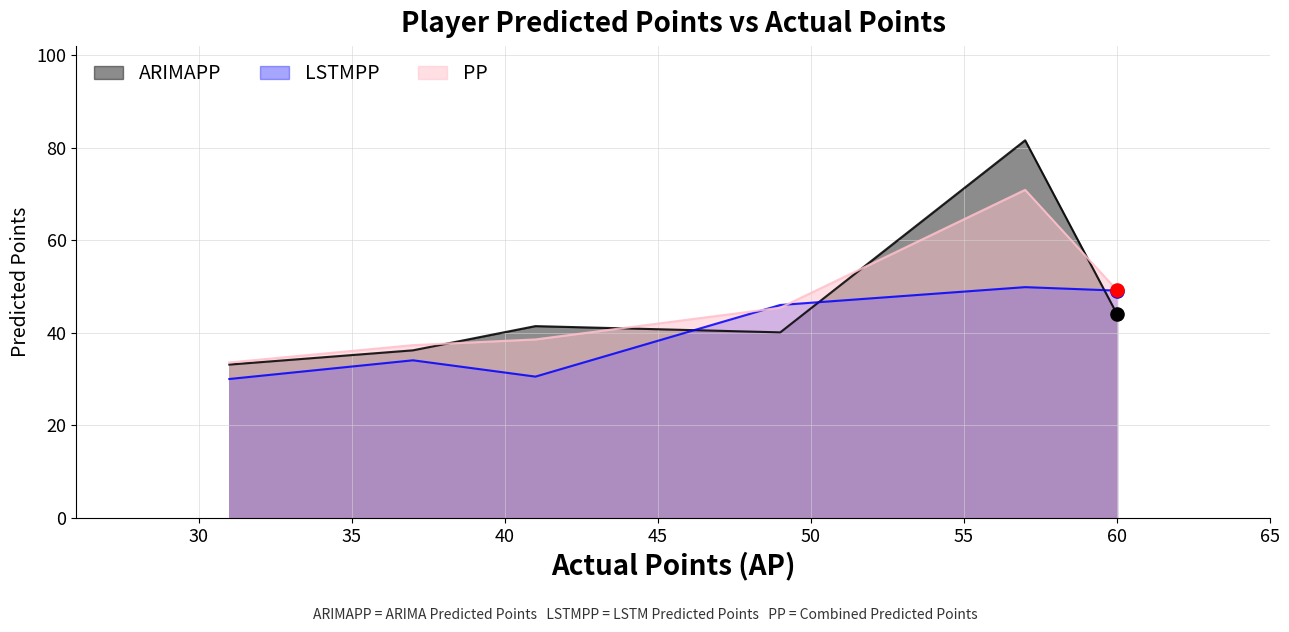

At how many categories does at least one series exceed 42?

3